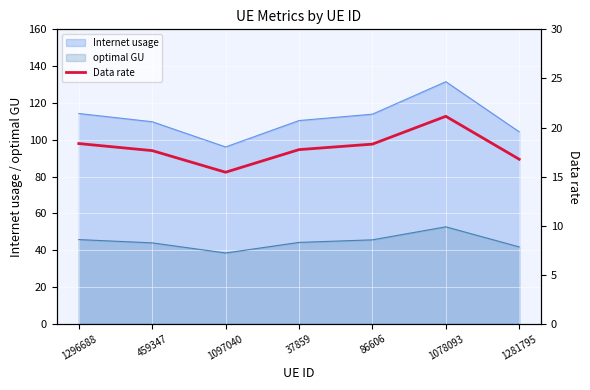

What is the ratio of the value at 1078093 to the value at 1097040?

1.4